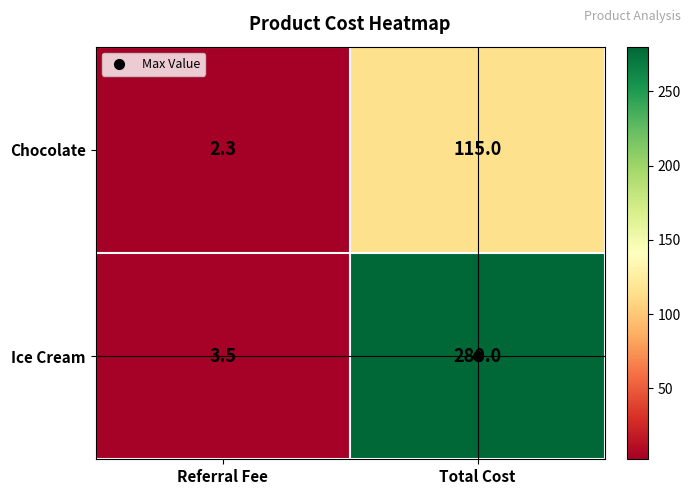

At which label is Ice Cream closest to 141?

Referral Fee